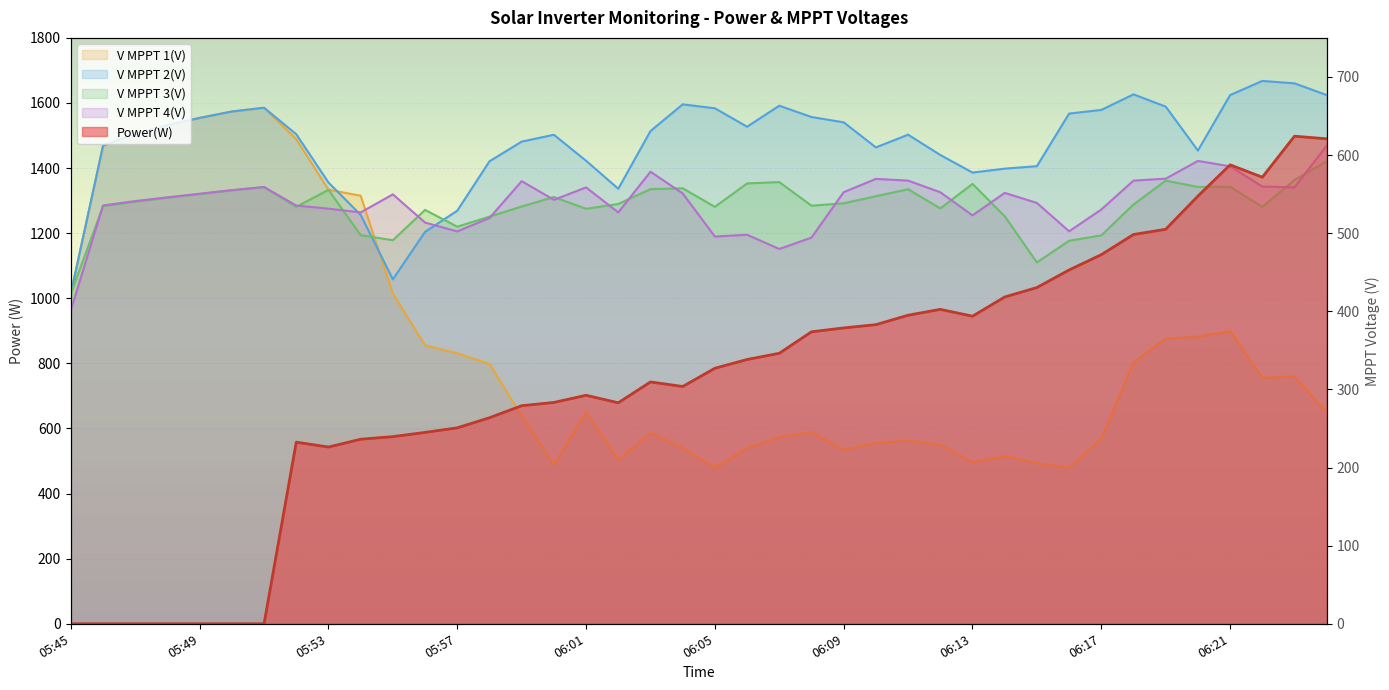

The V MPPT 4(V) series shows 1388.9 at 06:03. True or false?

True